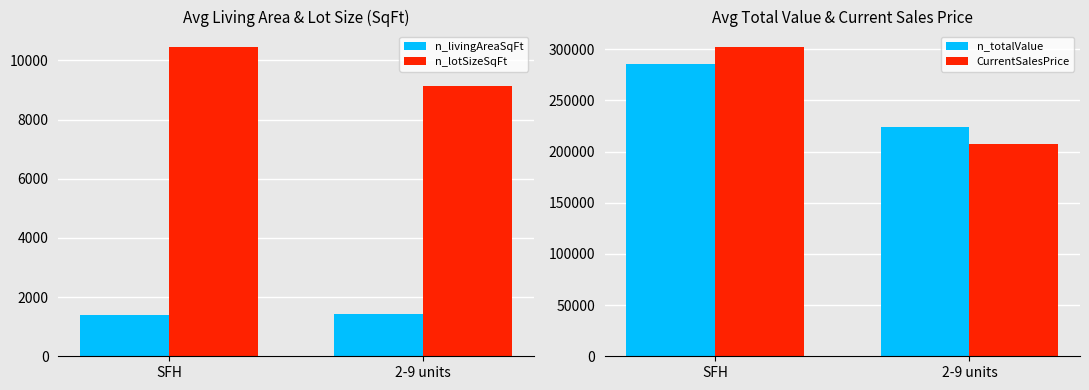

Is the value of n_livingAreaSqFt at 2-9 units greater than the value of n_lotSizeSqFt at SFH?

No